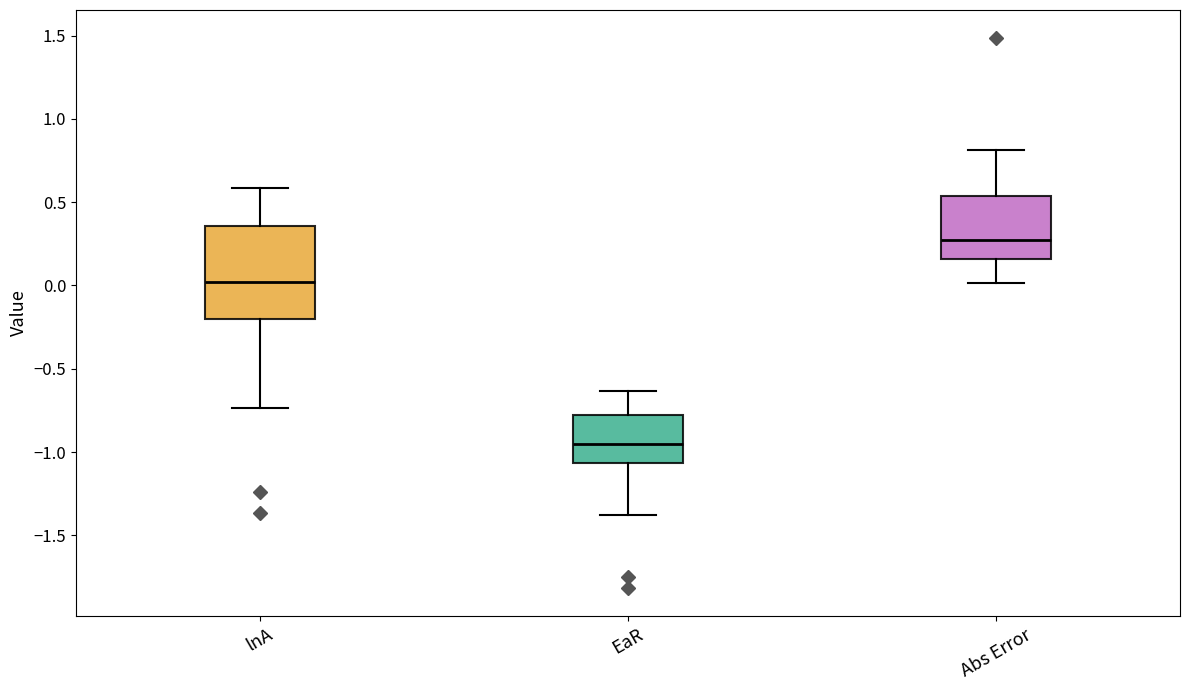

Reading left to right, read every box against the y-axis: the position of its median line, the range the box covers, and the ends of its whiskers. The values are not printed on the chart, so give them approximately, as read against the axis.

lnA: median 0.00, box -0.20 to 0.35, whiskers -0.75 to 0.60
EaR: median -0.95, box -1.05 to -0.80, whiskers -1.40 to -0.65
Abs Error: median 0.25, box 0.15 to 0.55, whiskers 0.00 to 0.80